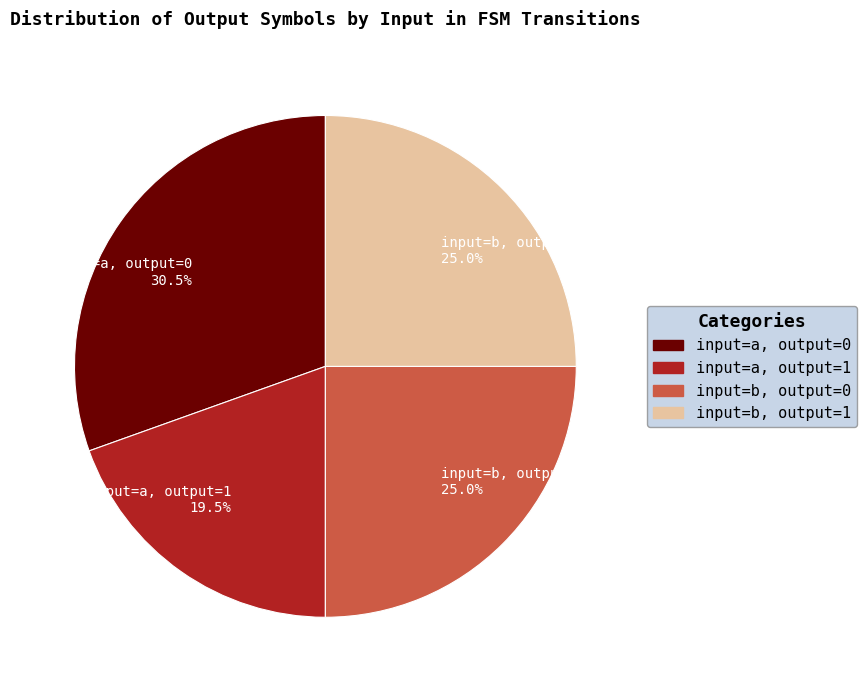

Approximately how many times larger is the value at input=a, output=1 19.5% compared to input=a, output=0 30.5%?

0.6